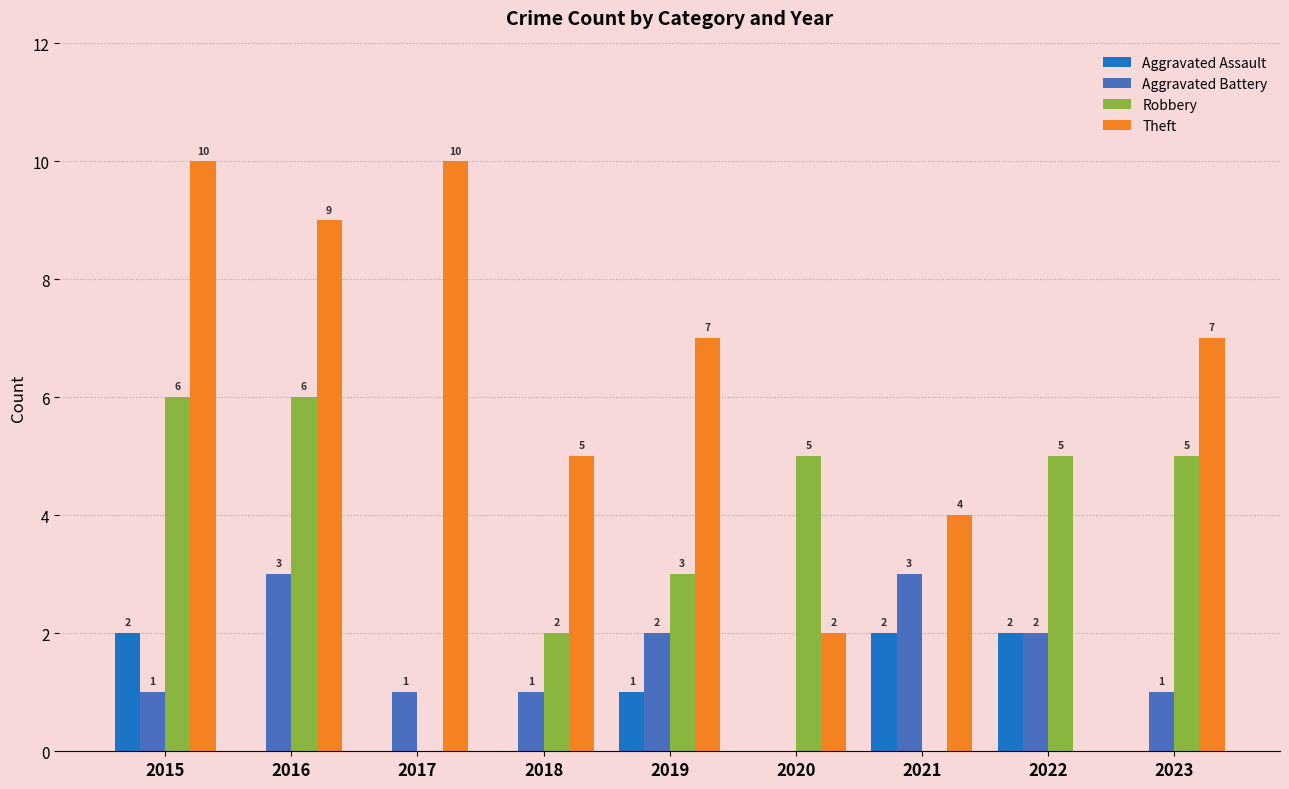

Which series has the widest spread of values?

Theft